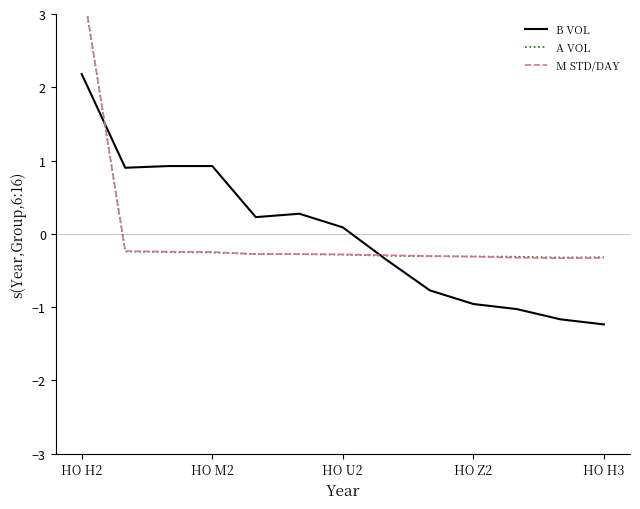

Reading left to right, extract all data points from this chart.

B VOL: 2.2	0.9	0.9	0.9	0.2	0.3	0.1	-0.4	-0.8	-1.0	-1.0	-1.2	-1.2
A VOL: 3.5	-0.2	-0.3	-0.3	-0.3	-0.3	-0.3	-0.3	-0.3	-0.3	-0.3	-0.3	-0.3
M STD/DAY: 3.5	-0.2	-0.2	-0.2	-0.3	-0.3	-0.3	-0.3	-0.3	-0.3	-0.3	-0.3	-0.3